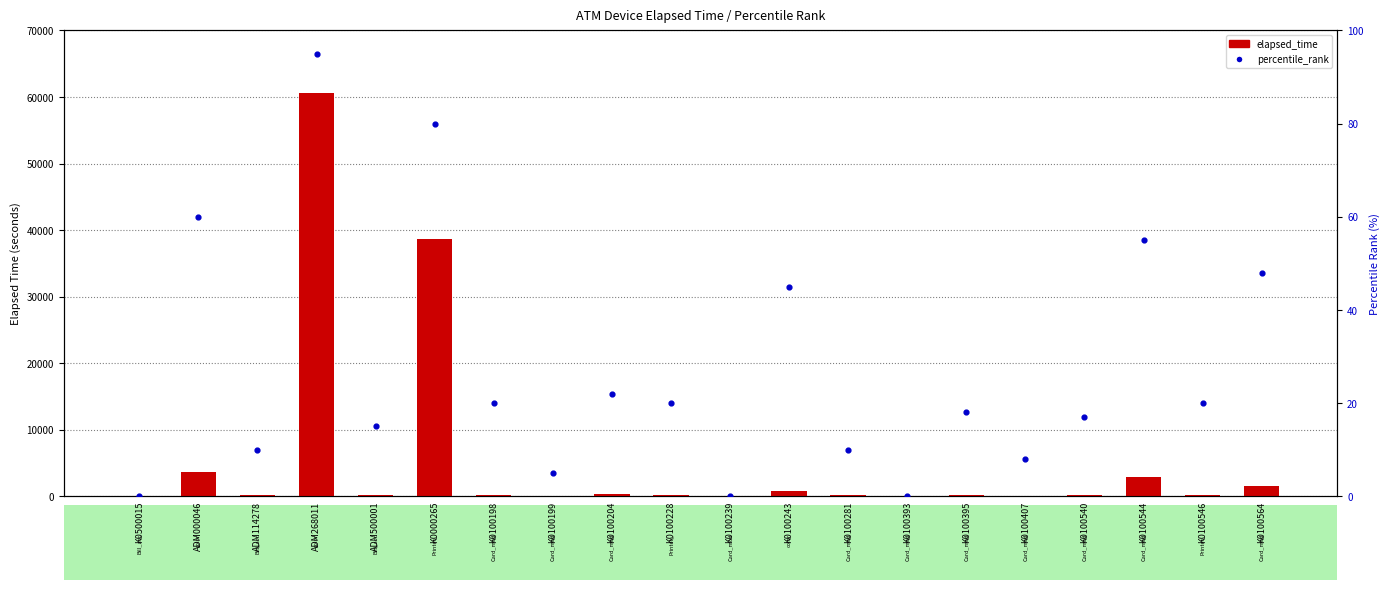

Which series has the largest total across all categories?

elapsed_time